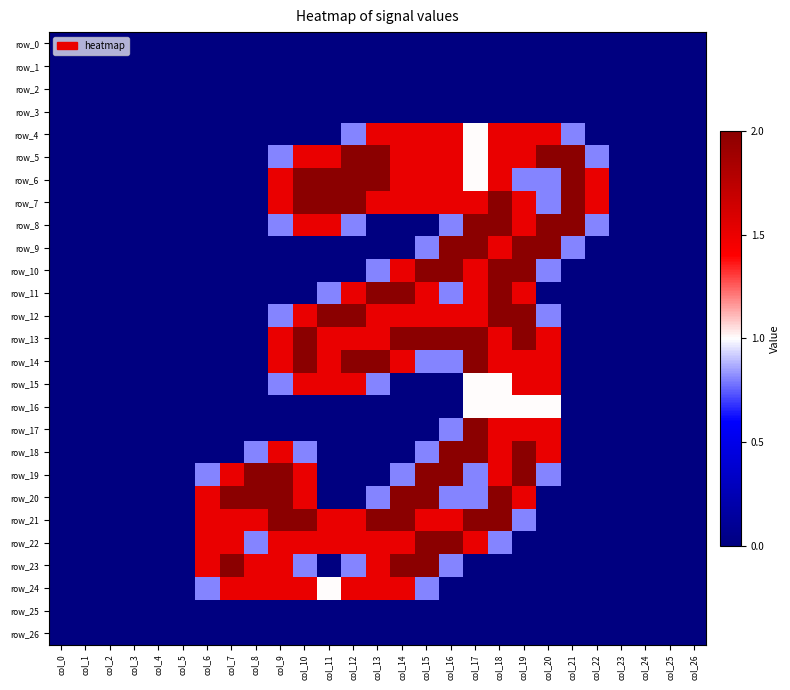

Which series changed the most between col_8 and col_25?

row_19